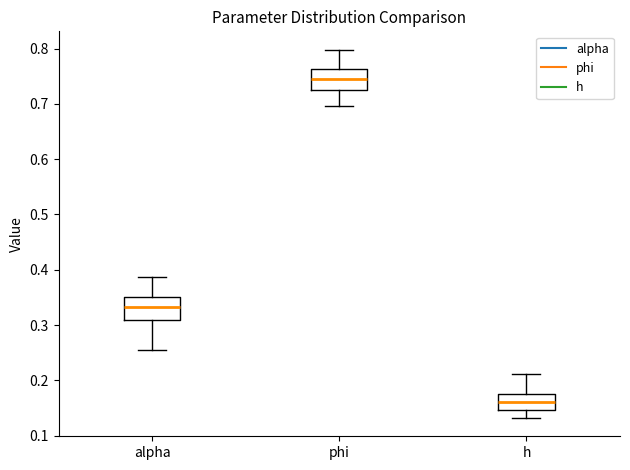

Which box's median line is the highest?

phi